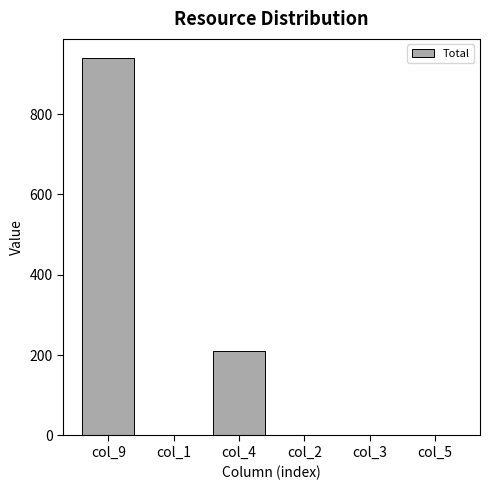

Is it true that the value at col_9 is 1540?

False